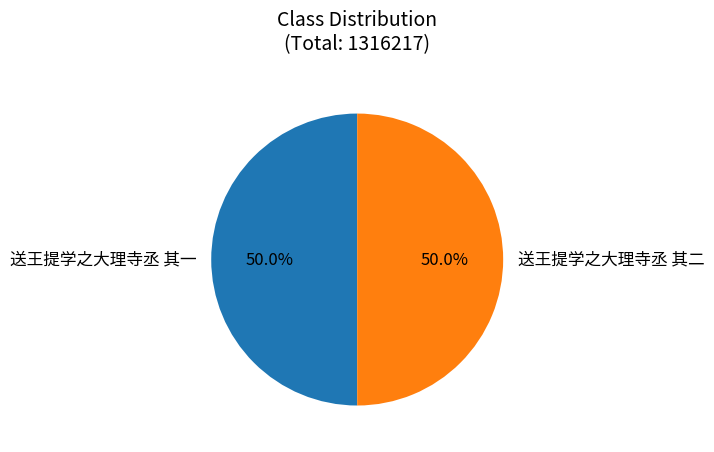

How many slices are in this pie chart?

2